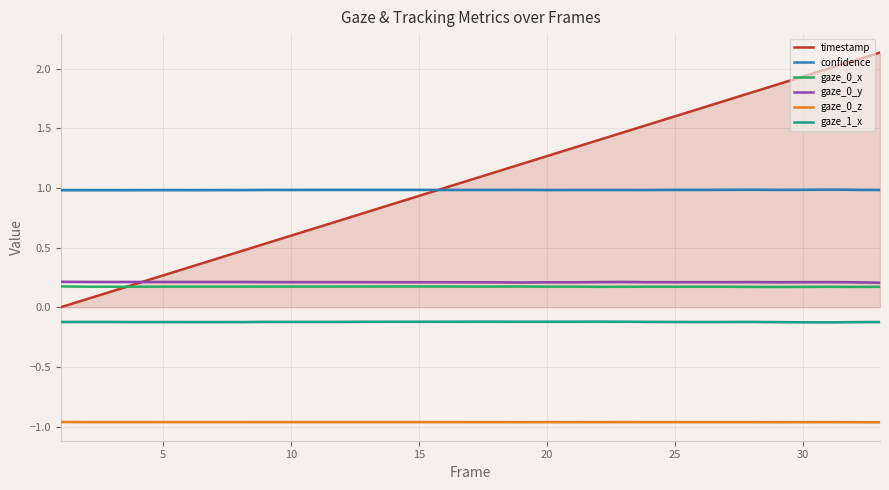

What is the total value across all series at 30?

2.2